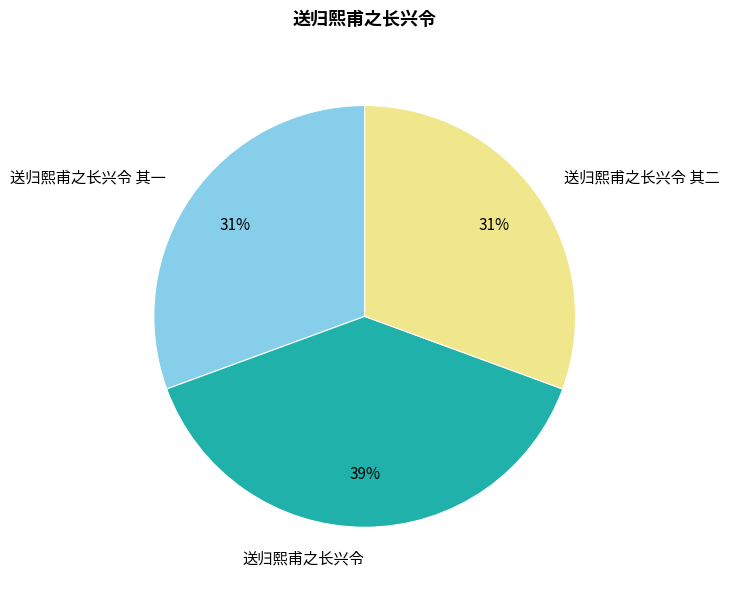

To the nearest percent, what percentage of the pie is 送归熙甫之长兴令 其二?

31%